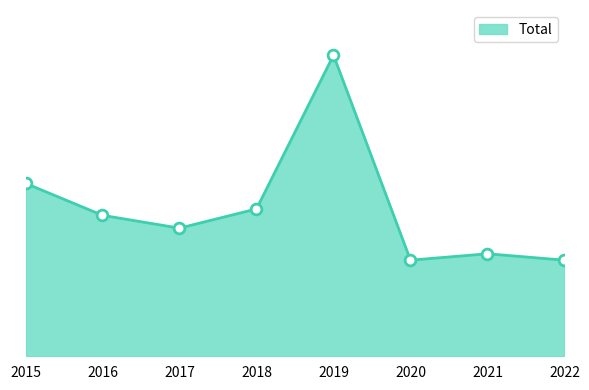

Does the chart have visible grid lines?

No